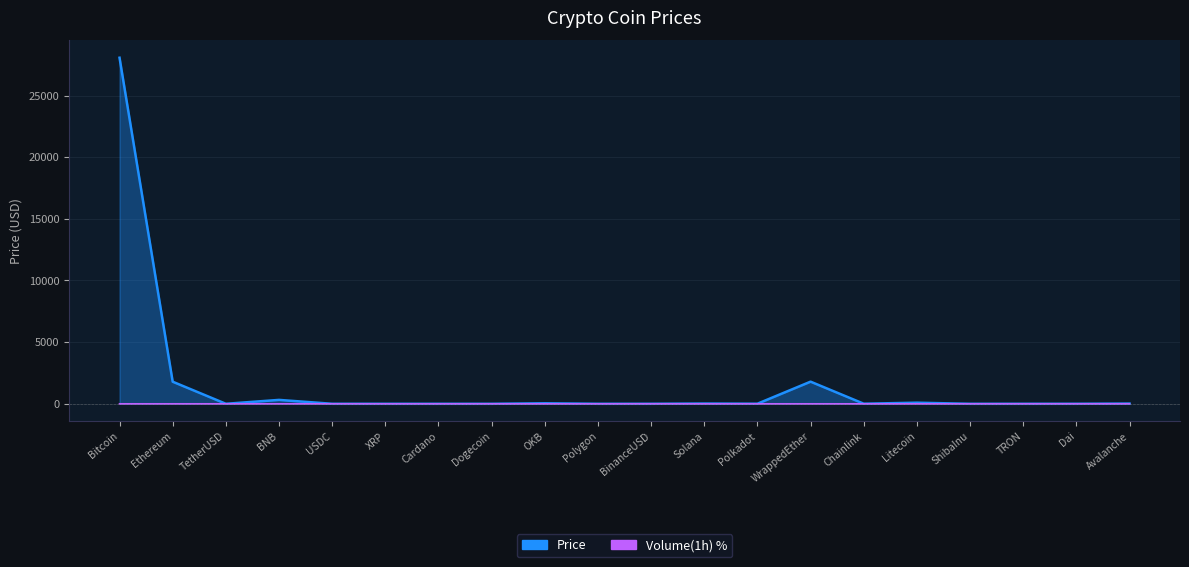

Reading left to right, transcribe all the data shown in this chart.

Price: Bitcoin=28063.0	Ethereum=1791.5	TetherUSD=1.0	BNB=316.4	USDC=1.0	XRP=0.5	Cardano=0.4	Dogecoin=0.1	OKB=41.8	Polygon=1.1	BinanceUSD=1.0	Solana=20.6	Polkadot=6.1	WrappedEther=1795.4	Chainlink=7.2	Litecoin=88.8	ShibaInu=0.0	TRON=0.1	Dai=1.0	Avalanche=17.3
Volume_change: Bitcoin=-1.2	Ethereum=-0.7	TetherUSD=-0.1	BNB=0.1	USDC=-0.1	XRP=-2.6	Cardano=-2.2	Dogecoin=-1.7	OKB=-1.4	Polygon=-2.7	BinanceUSD=-0.3	Solana=-2.6	Polkadot=-1.3	WrappedEther=-0.6	Chainlink=-2.1	Litecoin=-3.5	ShibaInu=-1.5	TRON=0.1	Dai=-0.1	Avalanche=0.0